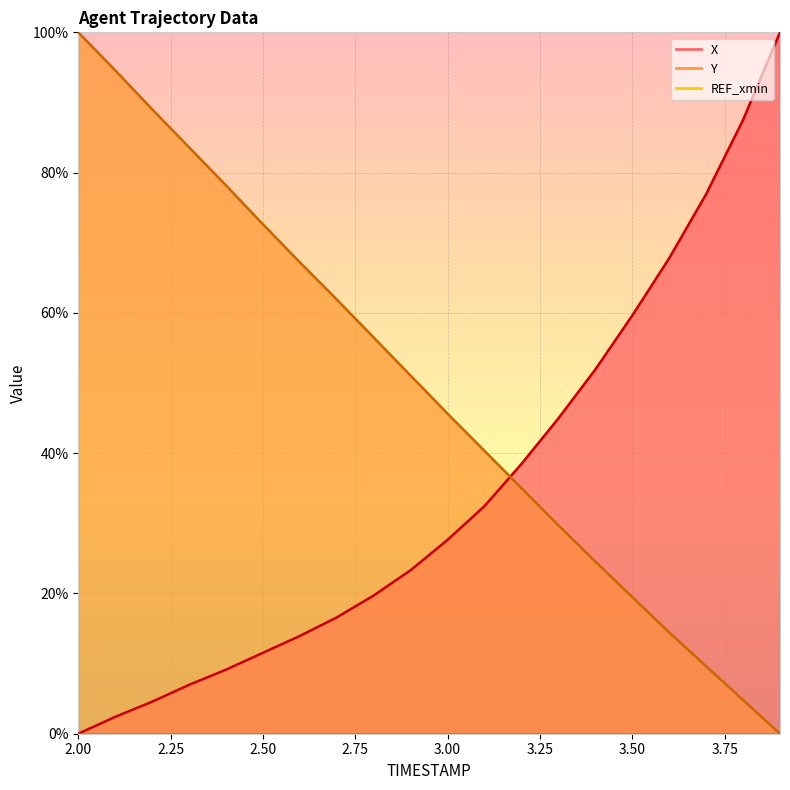

List the series in order of their overall mean, lowest first.

X, Y